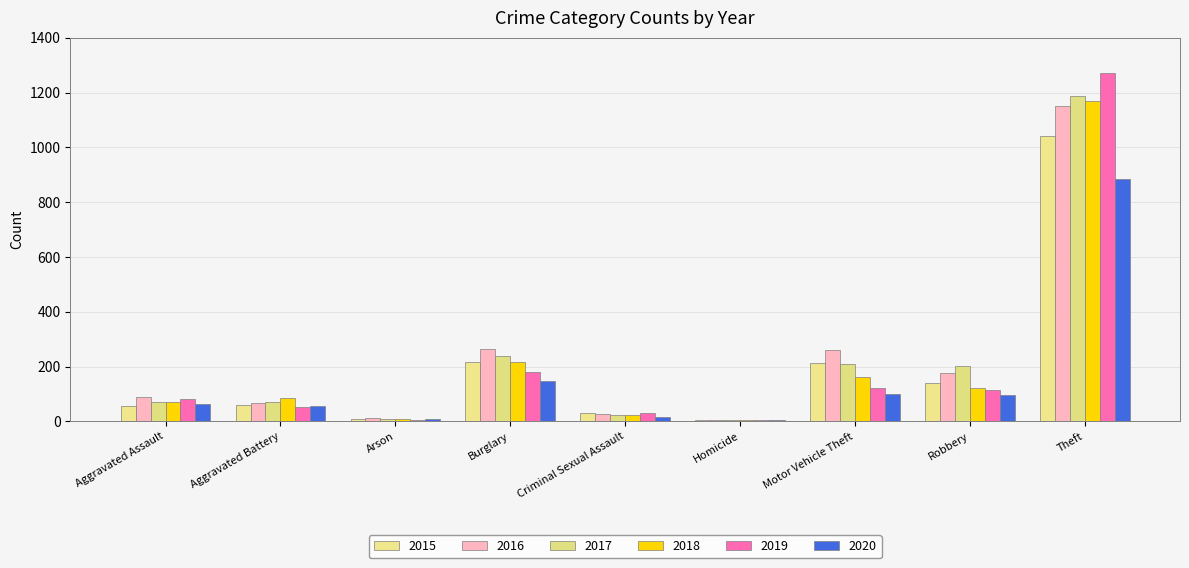

Rank the categories by 2020 value from highest to lowest.

Theft, Burglary, Motor Vehicle Theft, Robbery, Aggravated Assault, Aggravated Battery, Criminal Sexual Assault, Arson, Homicide